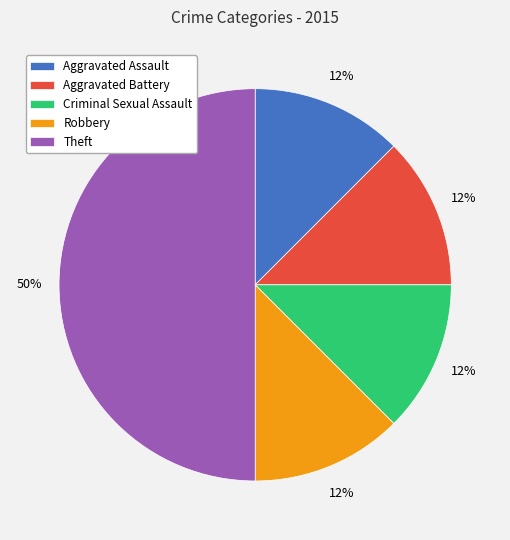

To the nearest percent, what is the average slice percentage?

20%